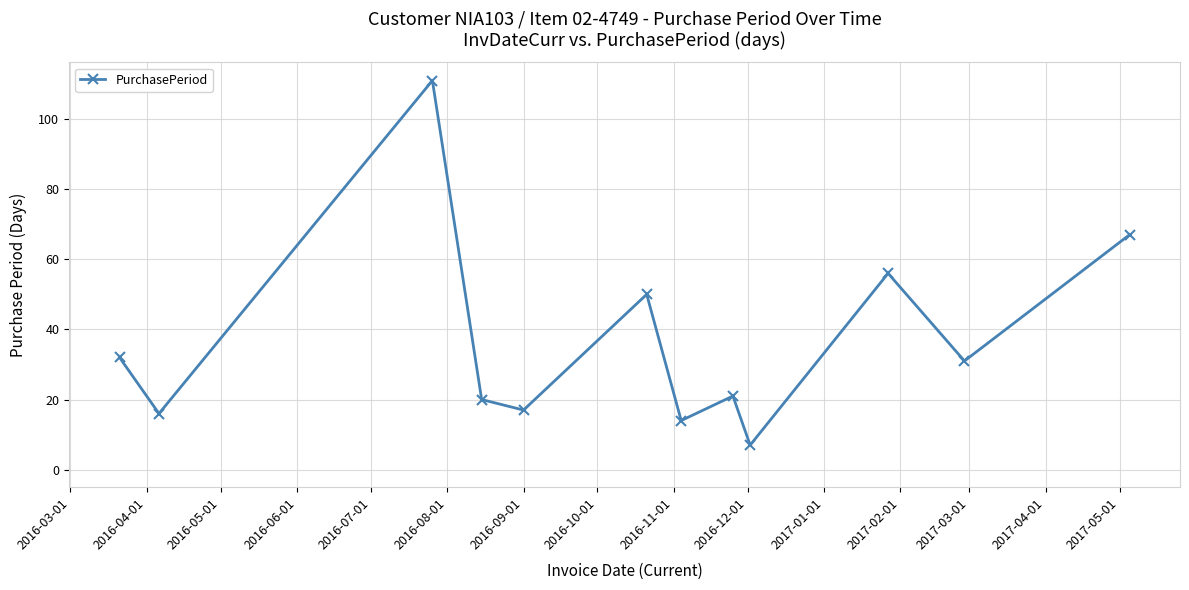

Reading left to right, extract all data points from this chart.

32	16	111	20	17	50	14	21	7	56	31	67